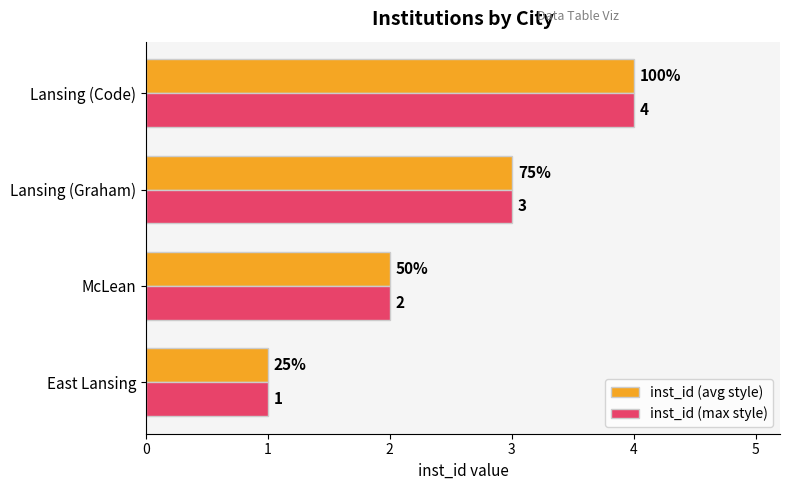

List the labels in order of inst_id (max style) value, smallest first.

East Lansing, McLean, Lansing (Graham), Lansing (Code)